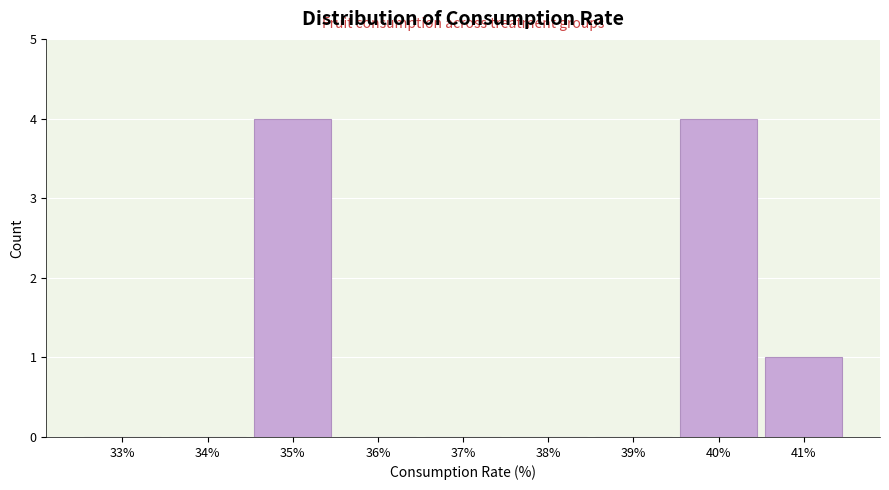

Reading left to right, what are all the values shown in this chart?

33%=0	34%=0	35%=4	36%=0	37%=0	38%=0	39%=0	40%=4	41%=1